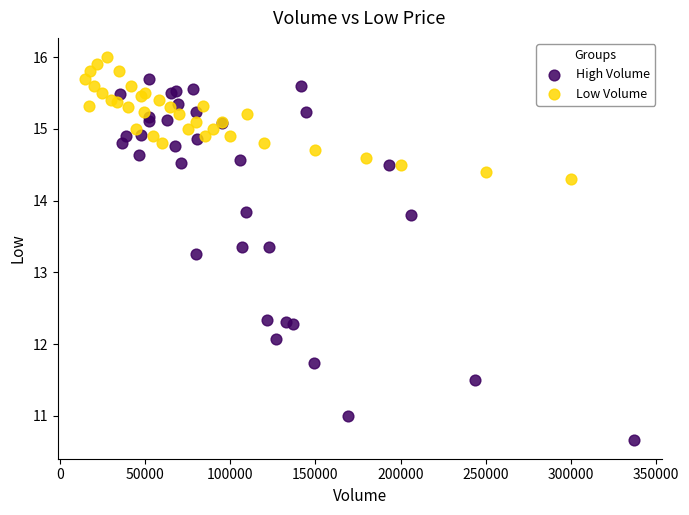

Which series reaches the minimum Y coordinate?

High Volume